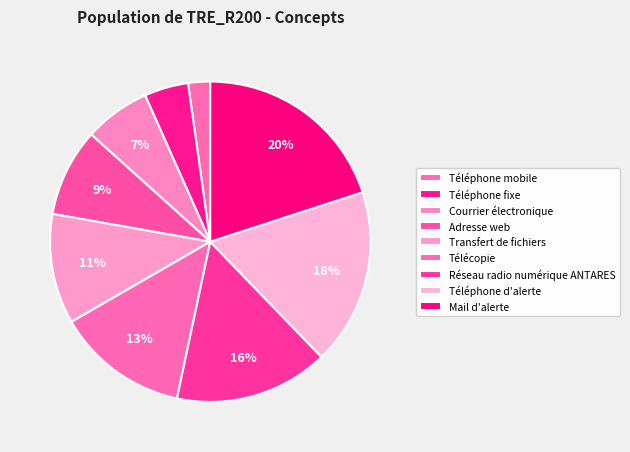

Is it true that Téléphone d'alerte is 18% of the pie?

True